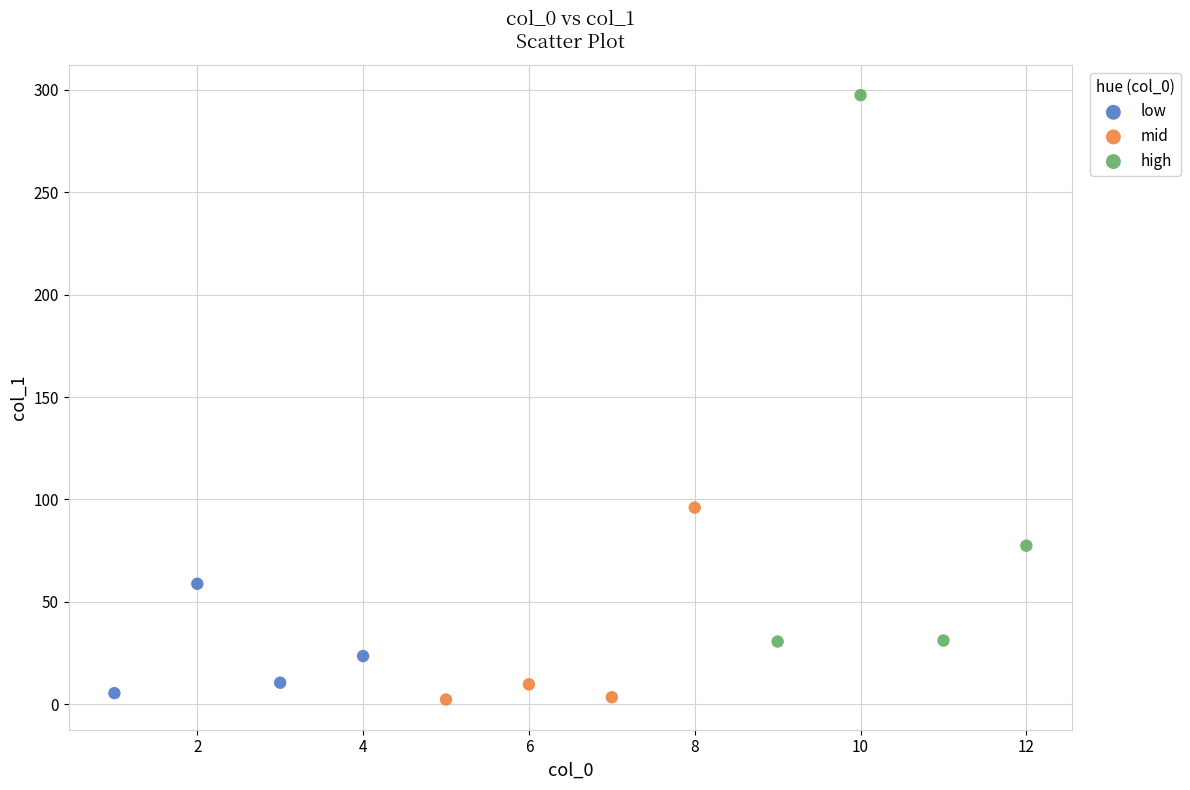

Which series contains the lowest Y value?

mid